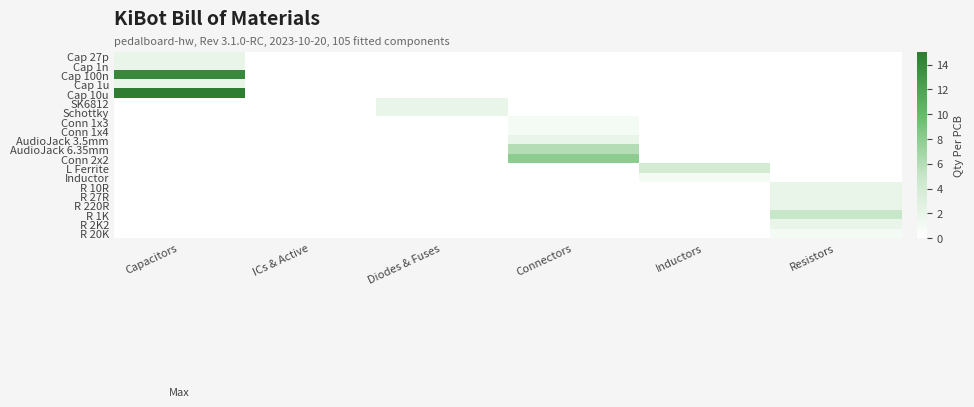

Rank the series by their maximum value, from lowest to highest.

Conn 1x3, Conn 1x4, Inductor, R 20K, Cap 27p, Cap 1n, Cap 1u, SK6812, Schottky, AudioJack 3.5mm, R 10R, R 27R, R 220R, R 2K2, L Ferrite, R 1K, AudioJack 6.35mm, Conn 2x2, Cap 100n, Cap 10u